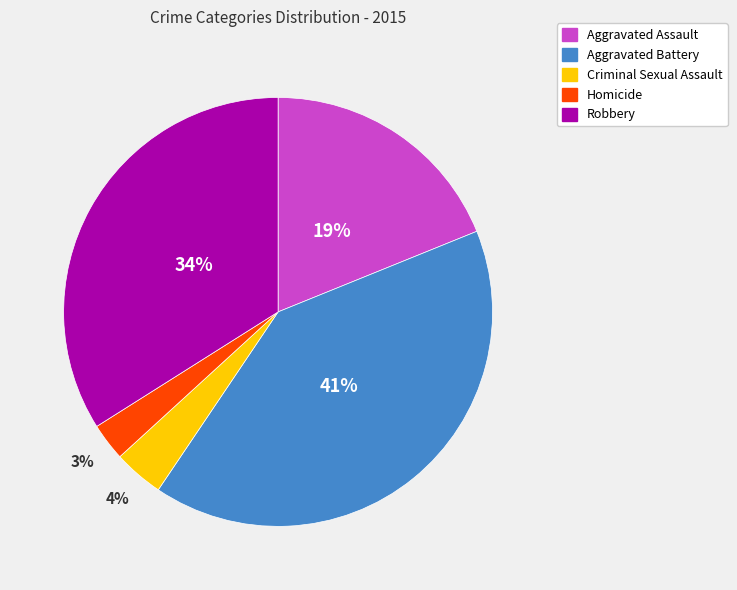

To the nearest percent, what portion does Homicide represent?

3%